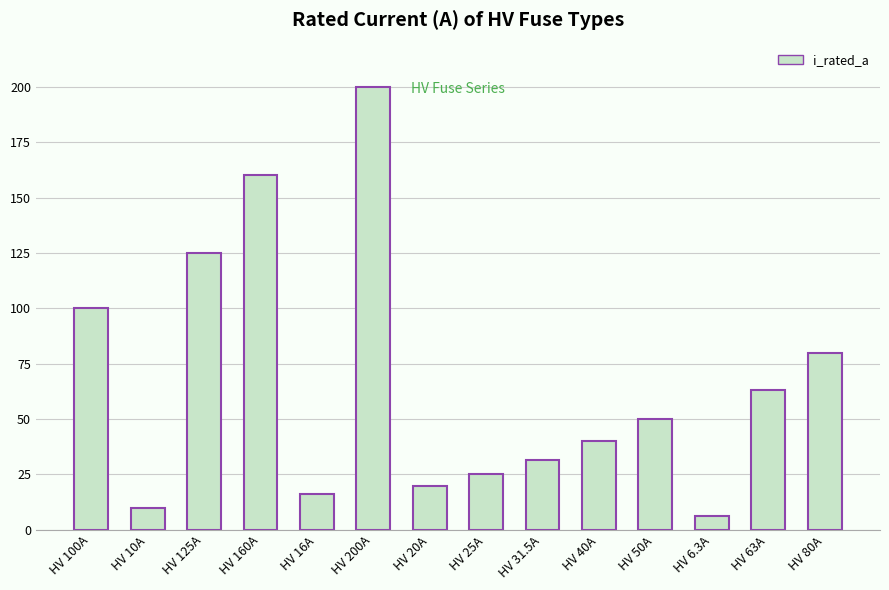

Reading left to right, extract all data points from this chart.

100.0	10.0	125.0	160.0	16.0	200.0	20.0	25.0	31.5	40.0	50.0	6.3	63.0	80.0